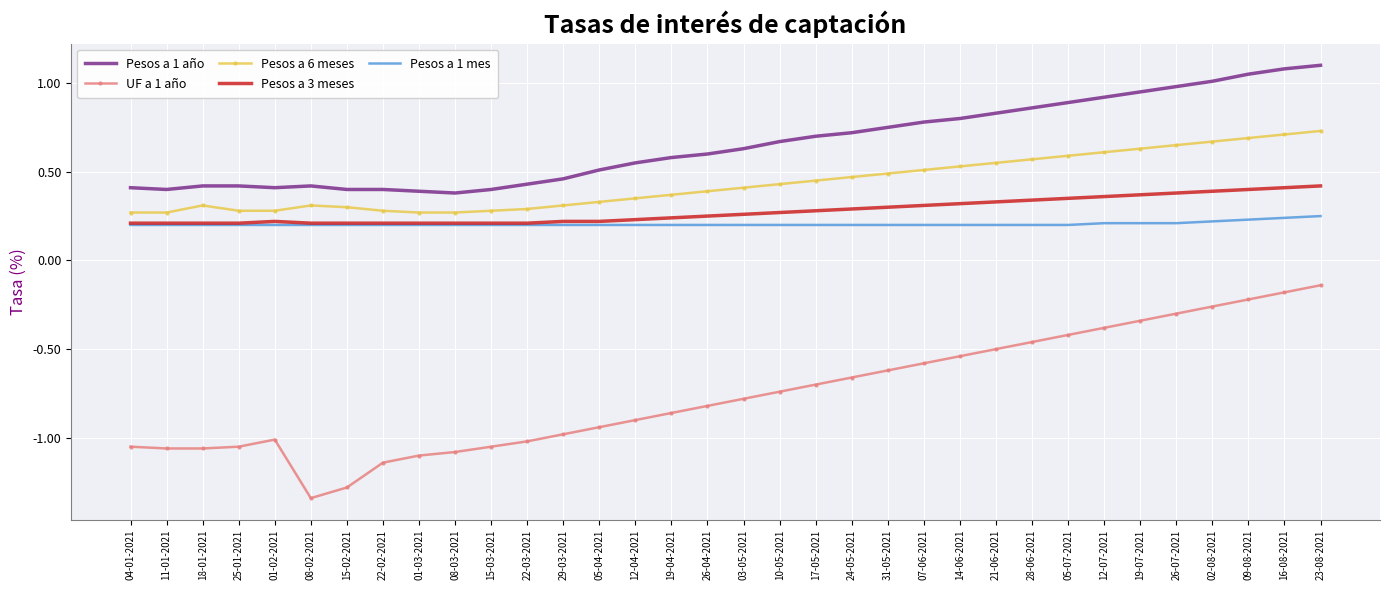

True or false: UF a 1 año and Pesos a 1 año cross at least once.

False